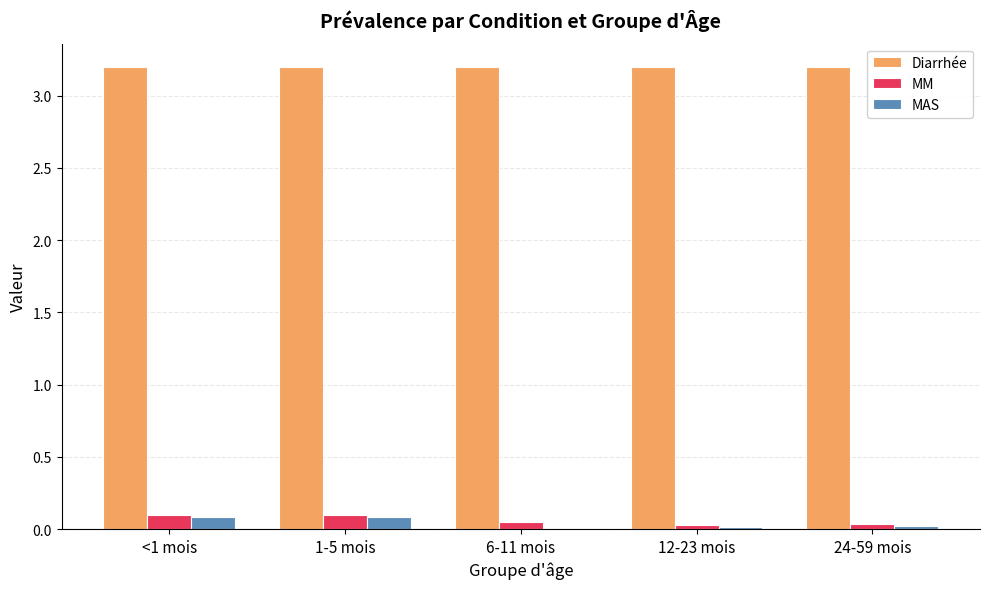

Which series has the largest total across all categories?

Diarrhée